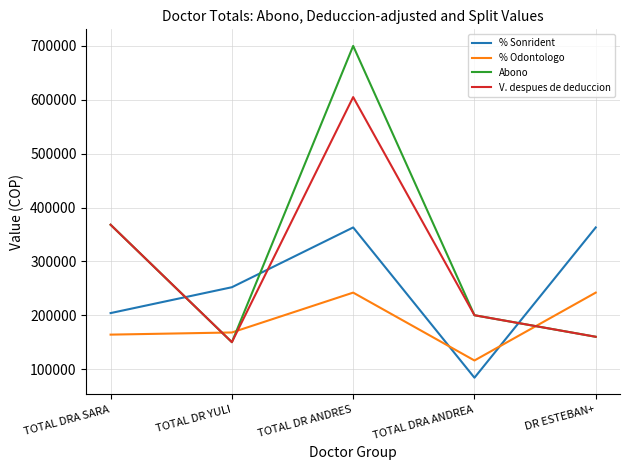

What is the spread (max minus min) of values at TOTAL DRA SARA?

204000